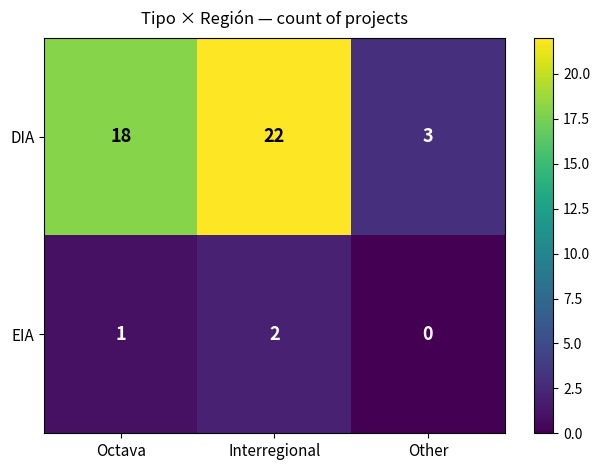

What is the spread (max minus min) of values at Interregional?

20